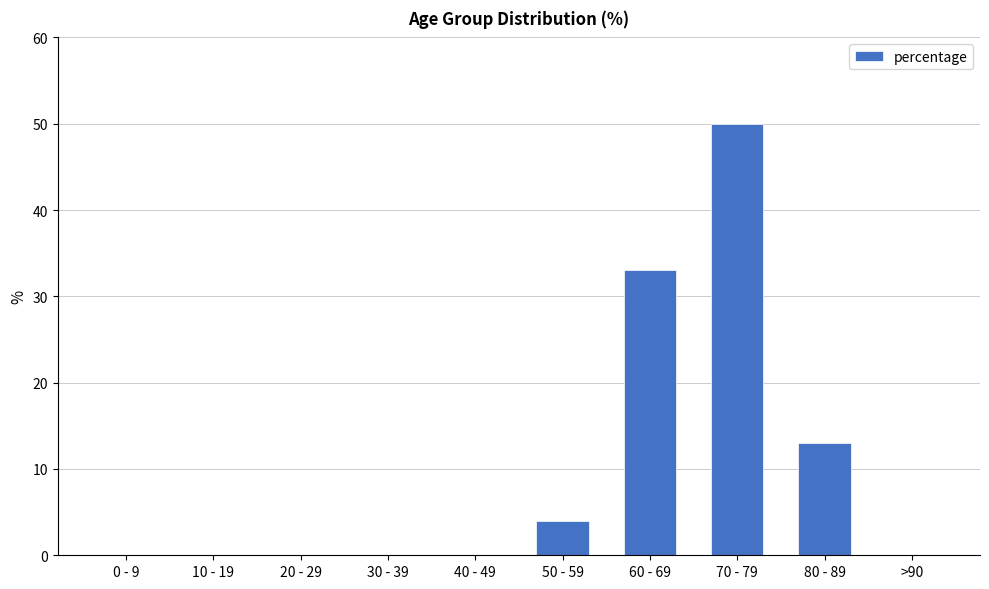

What is the change in value from 60 - 69 to 70 - 79?

+17